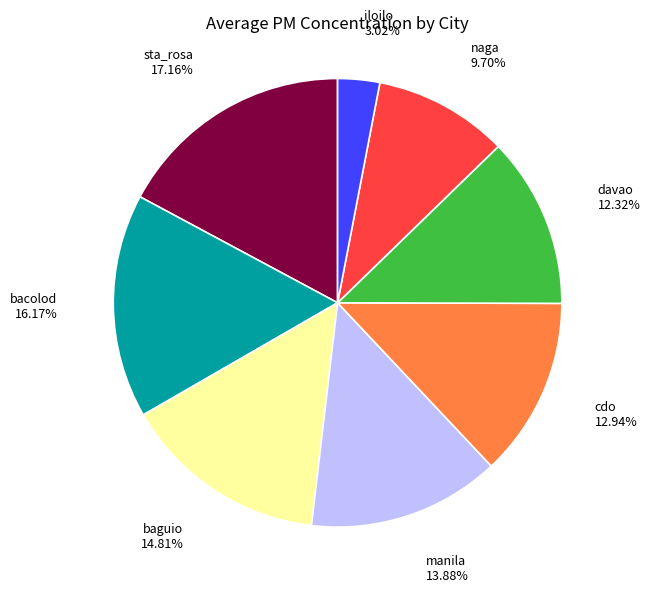

Does any single category account for the majority?

No